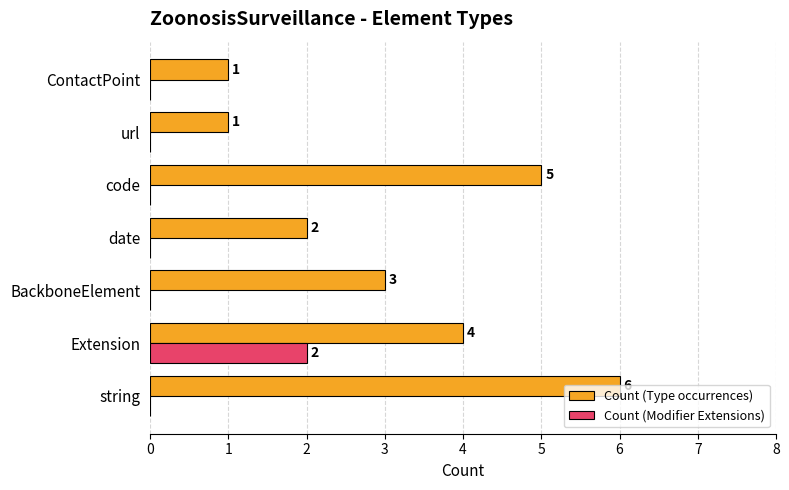

What is the total value across all series at BackboneElement?

3